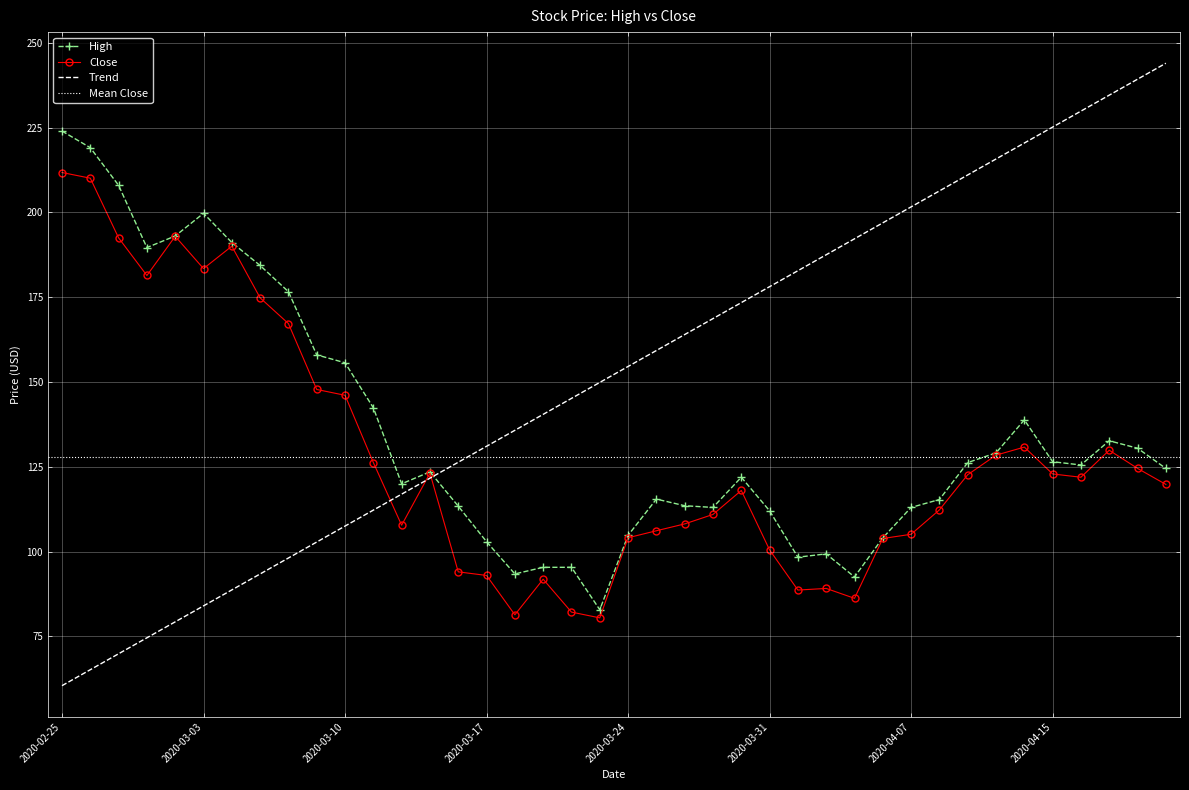

Which series has the widest spread of values?

High